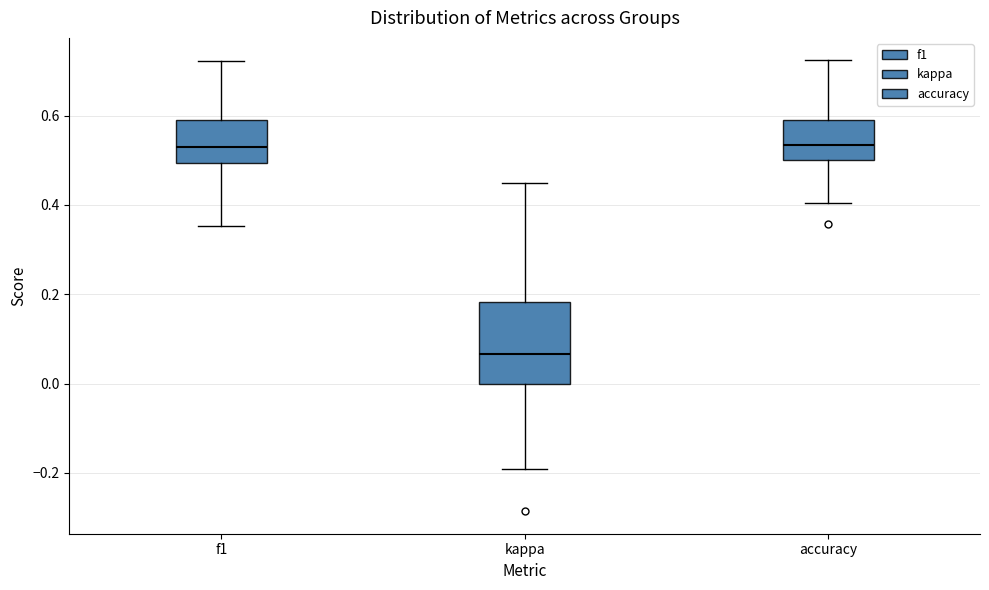

Reading left to right, transcribe this box plot: for each box, give where its median line is, the range the box spans, and where its two whiskers end, as read against the y-axis. The values are not printed on the chart, so give them approximately, as read against the axis.

f1: median 0.52, box 0.50 to 0.60, whiskers 0.36 to 0.72
kappa: median 0.06, box 0.00 to 0.18, whiskers -0.20 to 0.44
accuracy: median 0.54, box 0.50 to 0.60, whiskers 0.40 to 0.72